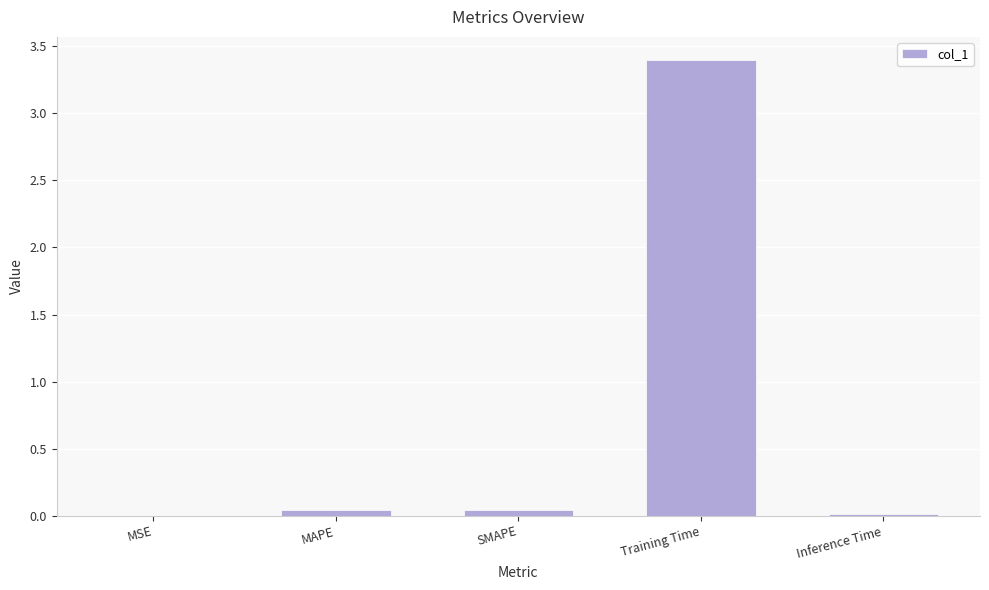

Are the bars grouped side by side (vs. stacked)?

No